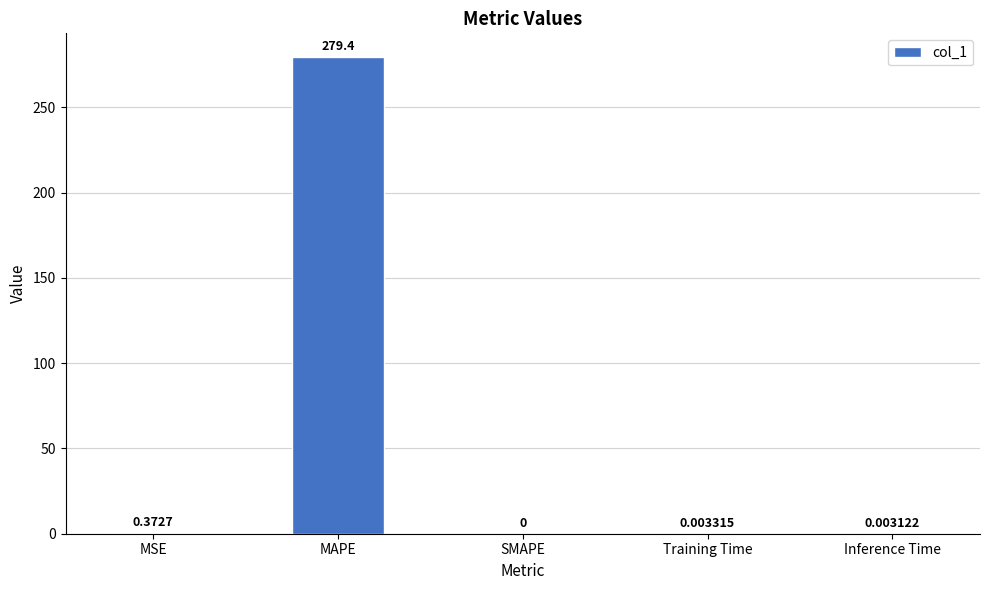

Which label corresponds to the largest value in the chart?

MAPE